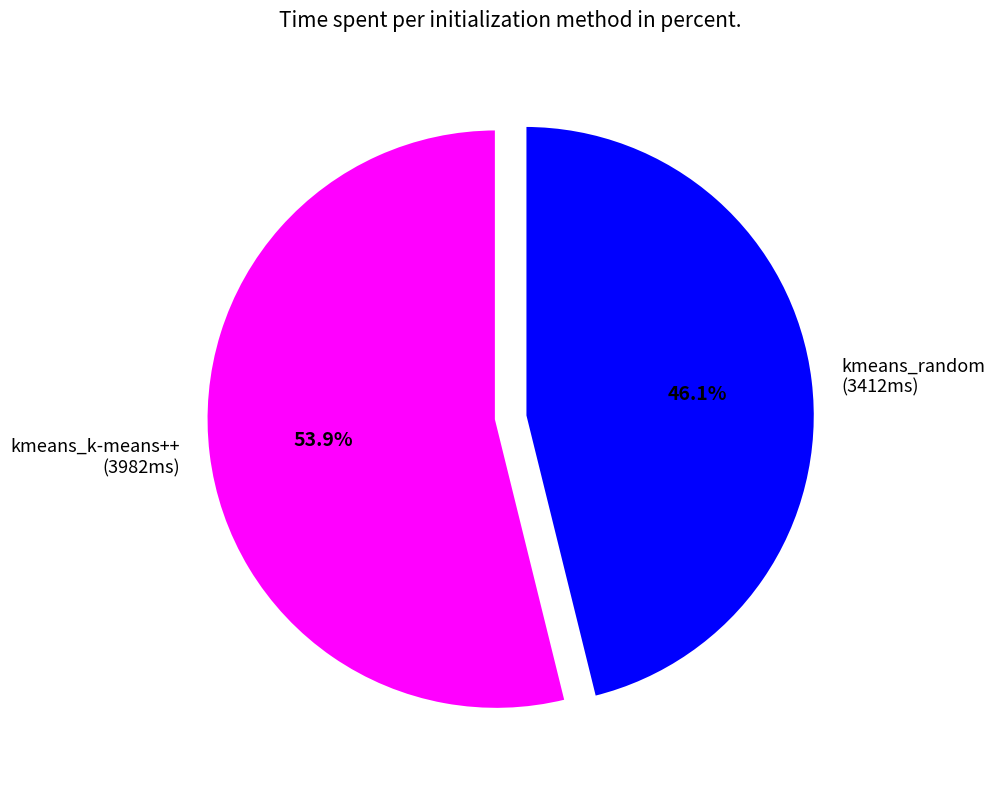

To the nearest percent, what percentage of the pie is kmeans_k-means++?

54%